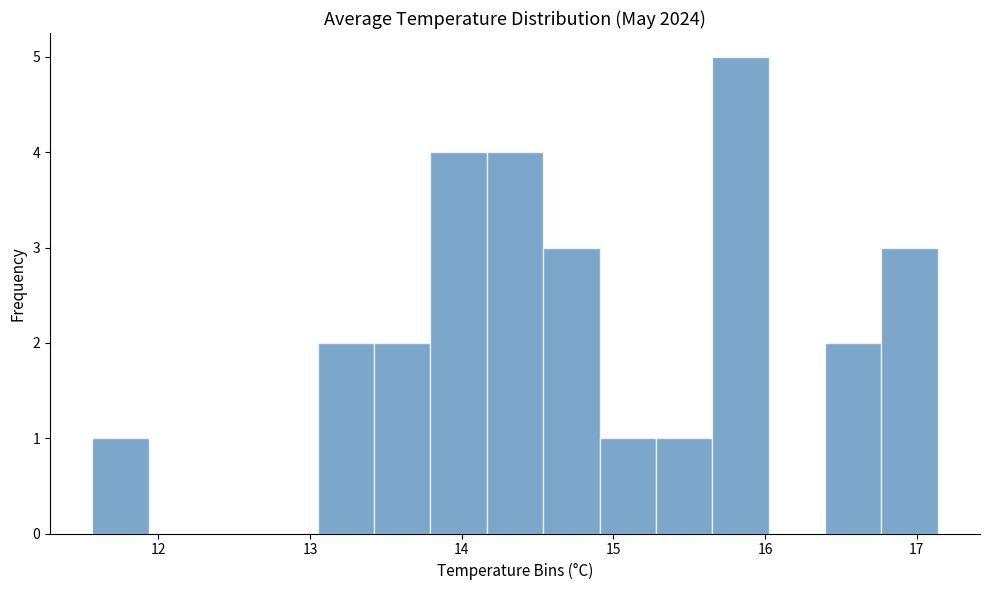

Read against the x-axis, roughly where is the centre of the tallest bar?

15.8